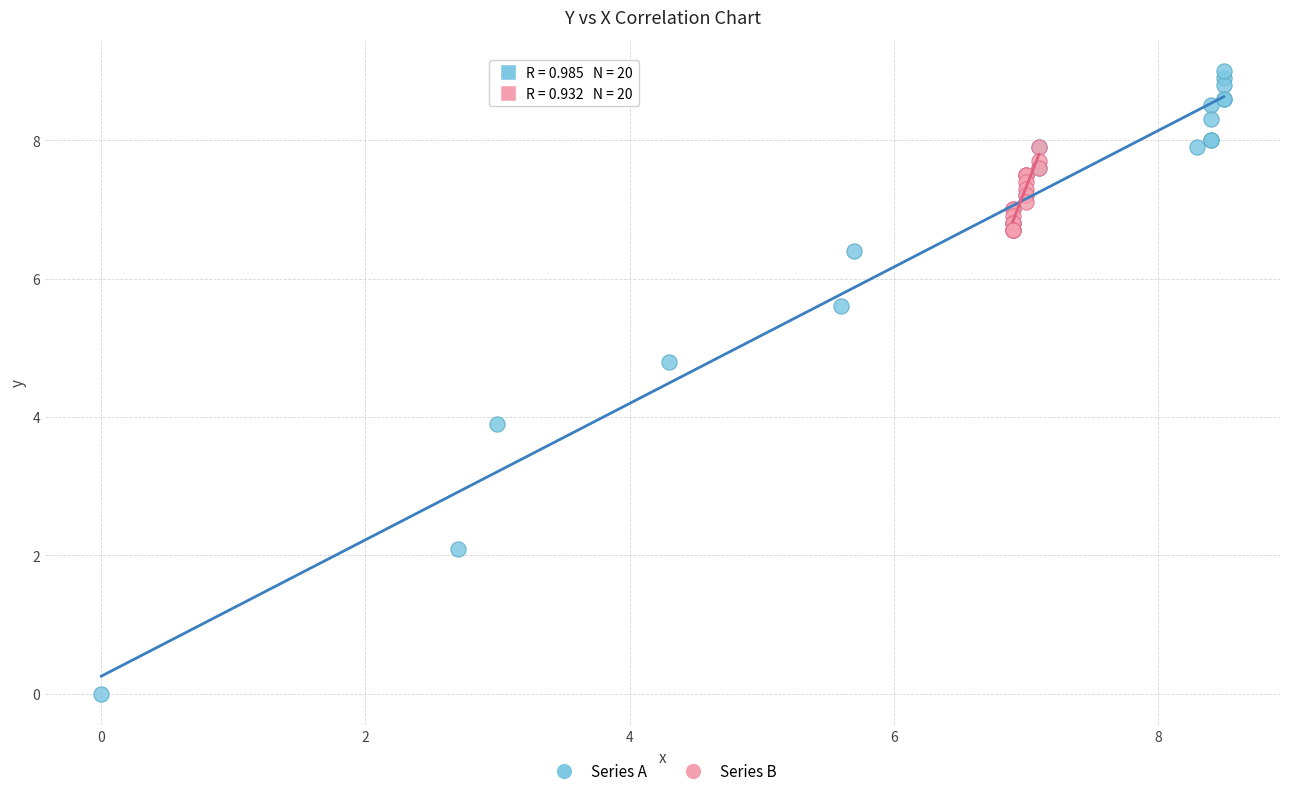

Which series has the largest Y range (max minus min)?

Series A